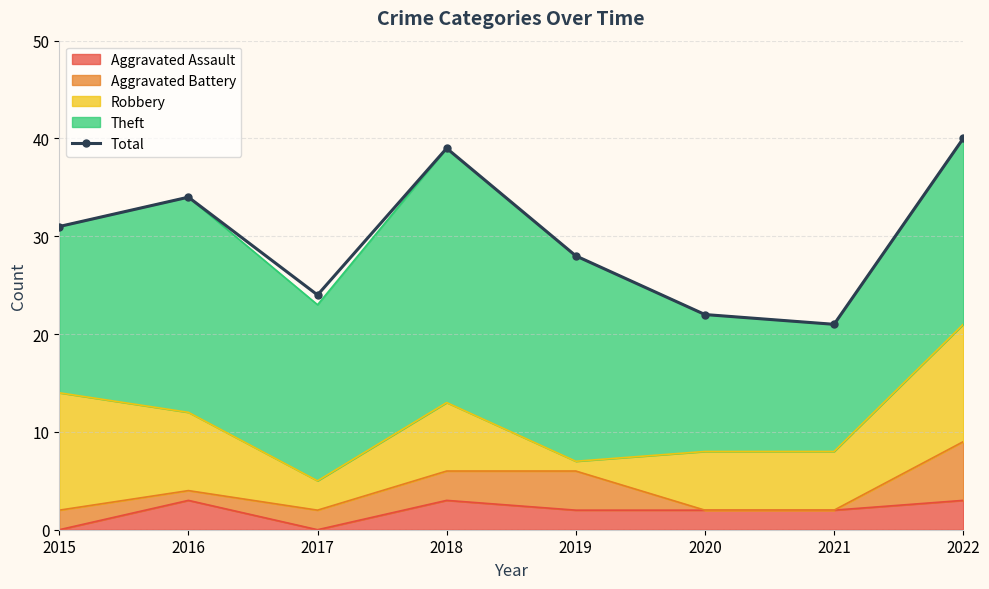

What value does the data have at 2016, to the nearest 10?

30